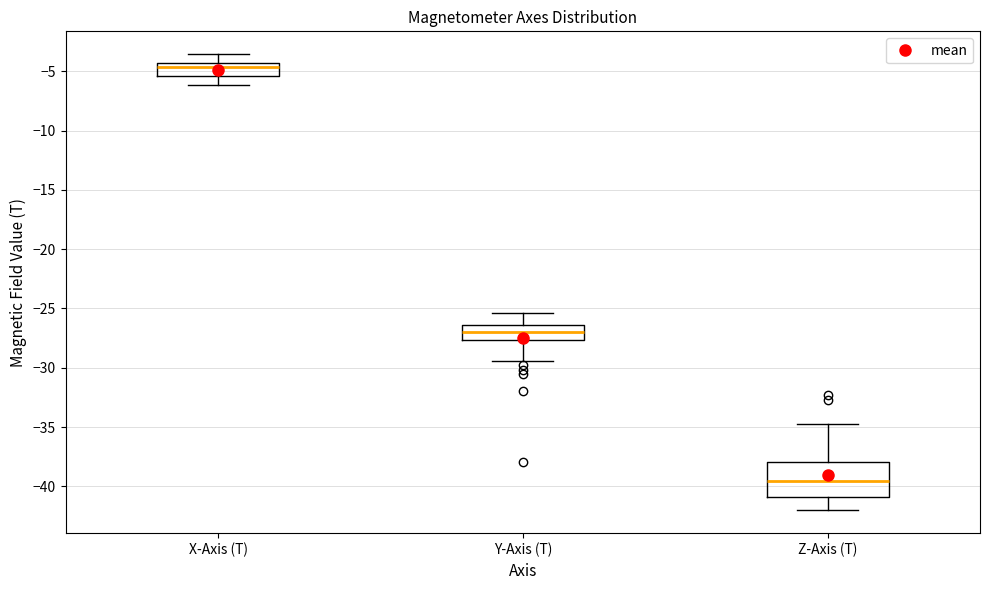

Reading left to right, read every box against the y-axis: the position of its median line, the range the box covers, and the ends of its whiskers. The values are not printed on the chart, so give them approximately, as read against the axis.

X-Axis (T): median -4.5 (just below the box's upper edge), box -5.5 to -4.5, whiskers -6.0 to -3.5
Y-Axis (T): median -27.0, box -27.5 to -26.5, whiskers -29.5 to -25.5
Z-Axis (T): median -39.5, box -41.0 to -38.0, whiskers -42.0 to -34.5